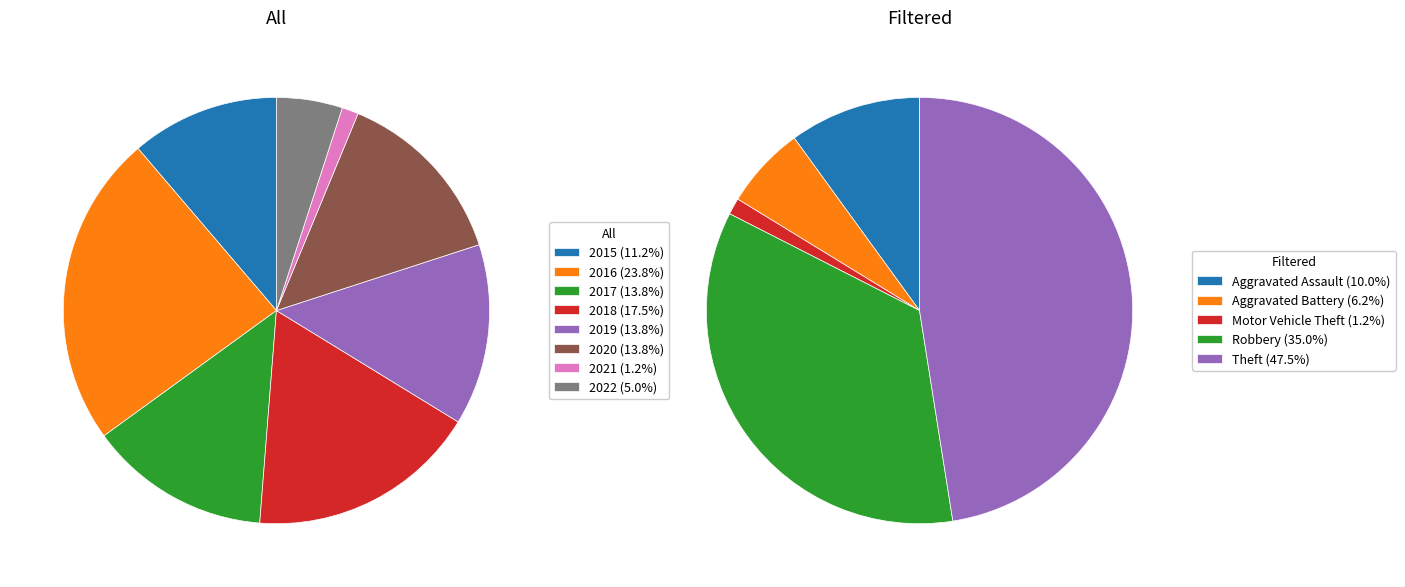

The 2 slice represents 6% of the pie. True or false?

False